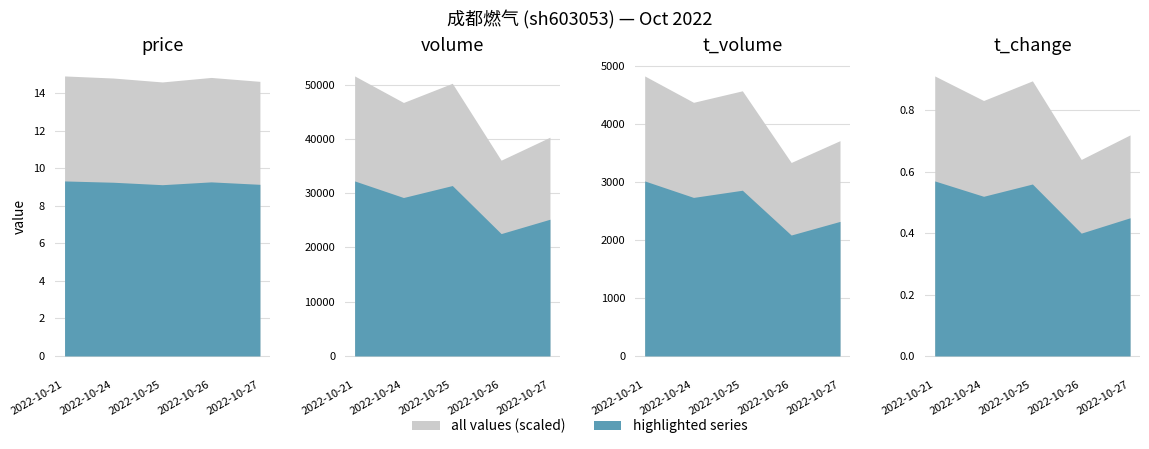

What is the spread (max minus min) of values at 2022-10-21?

32242.4